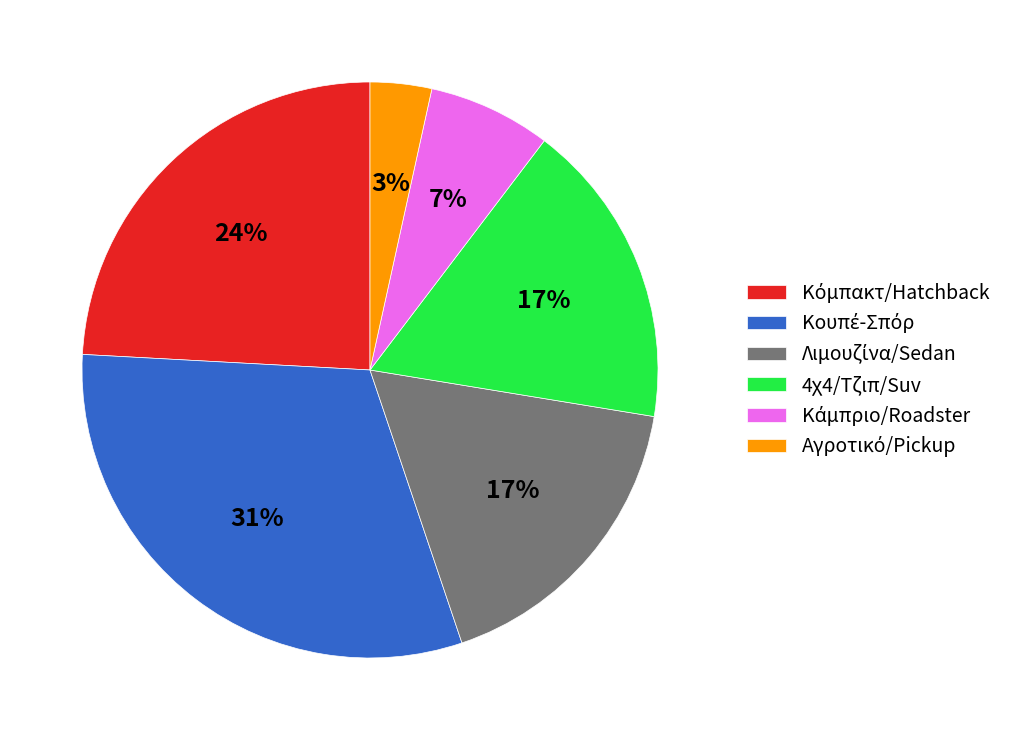

To the nearest percent, what is the average slice percentage?

17%